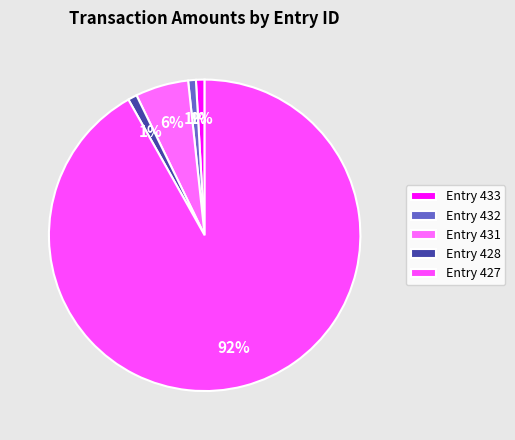

How many segments does this pie chart have?

5